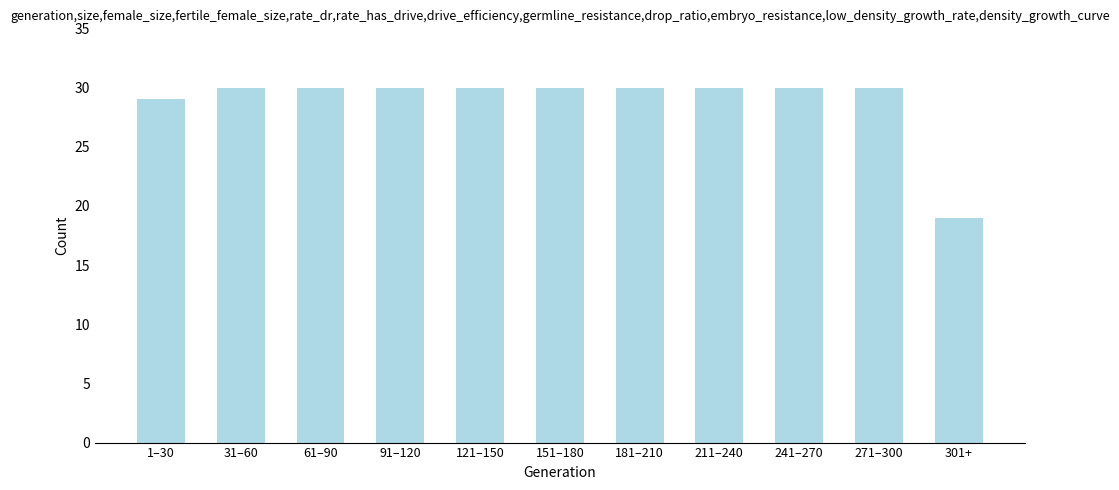

Reading right to left, extract all data points from this chart.

19	30	30	30	30	30	30	30	30	30	29